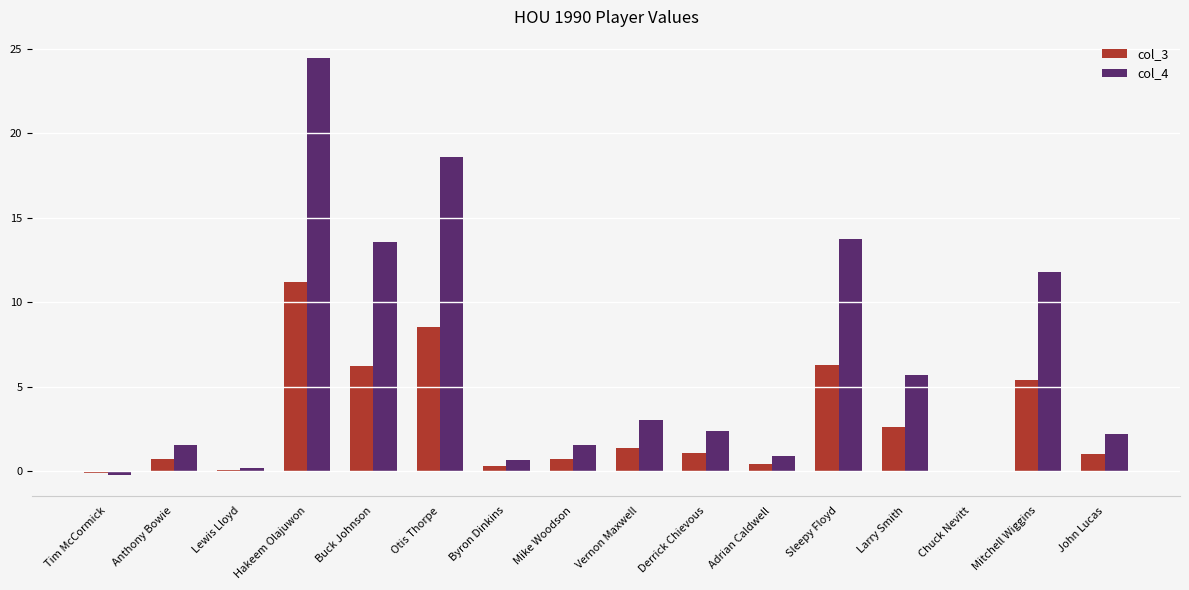

Count the number of categories in the chart.

16